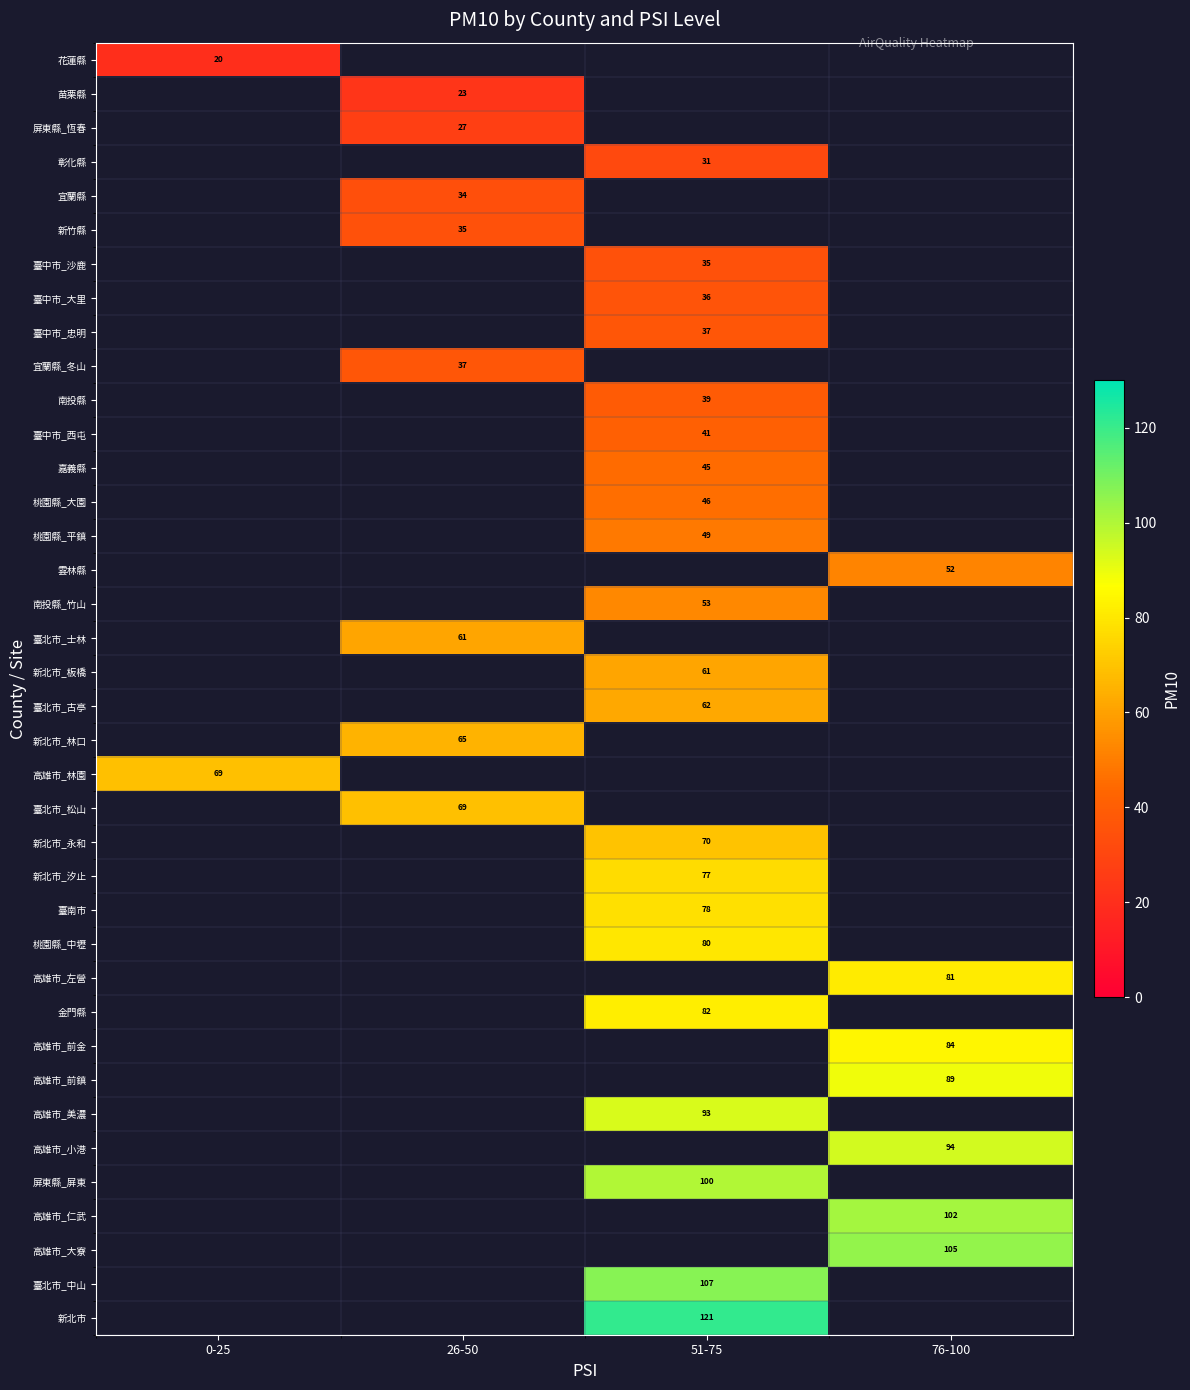

How many categories are shown in the chart?

4